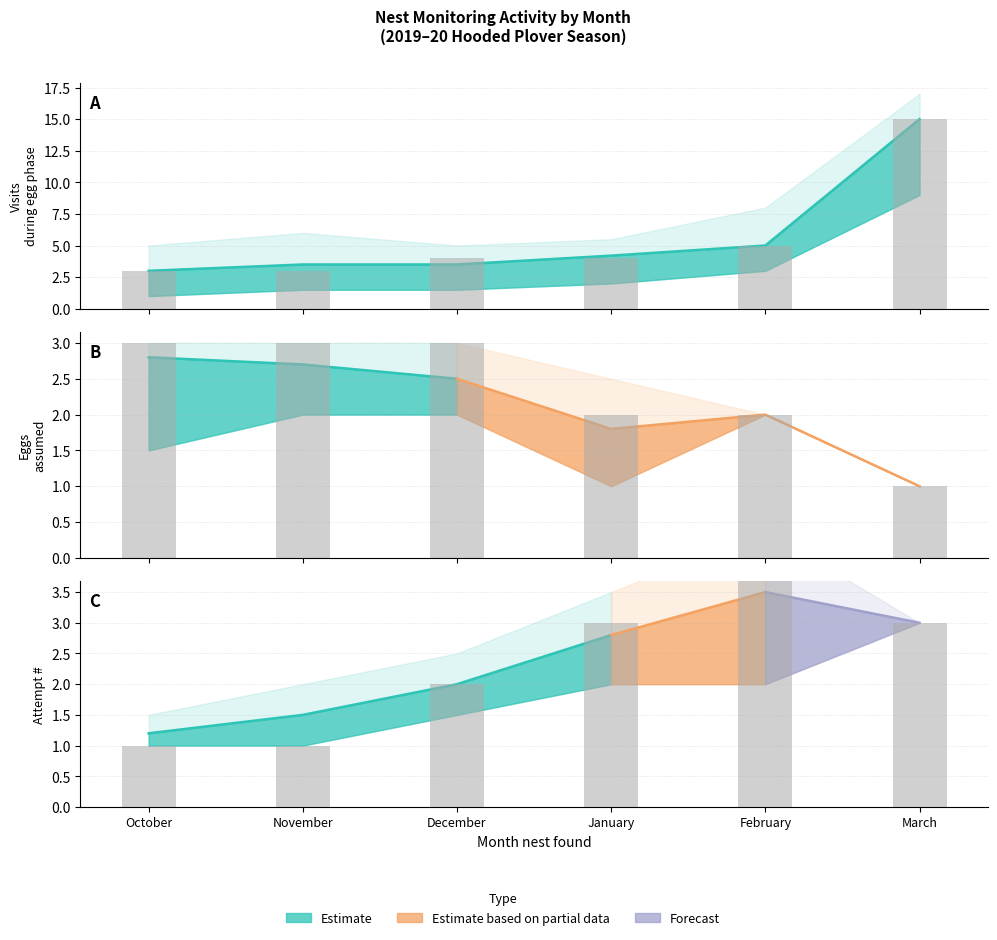

What is the value of the 1st bar from the left?

1